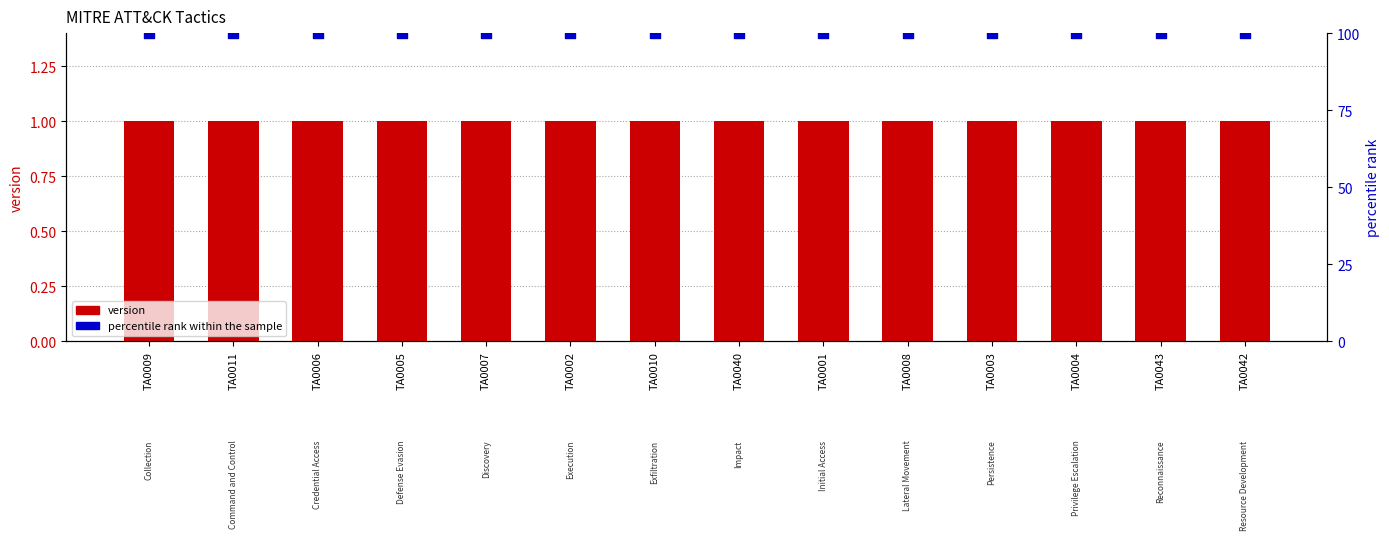

Which series has the largest total across all categories?

percentile rank within the sample